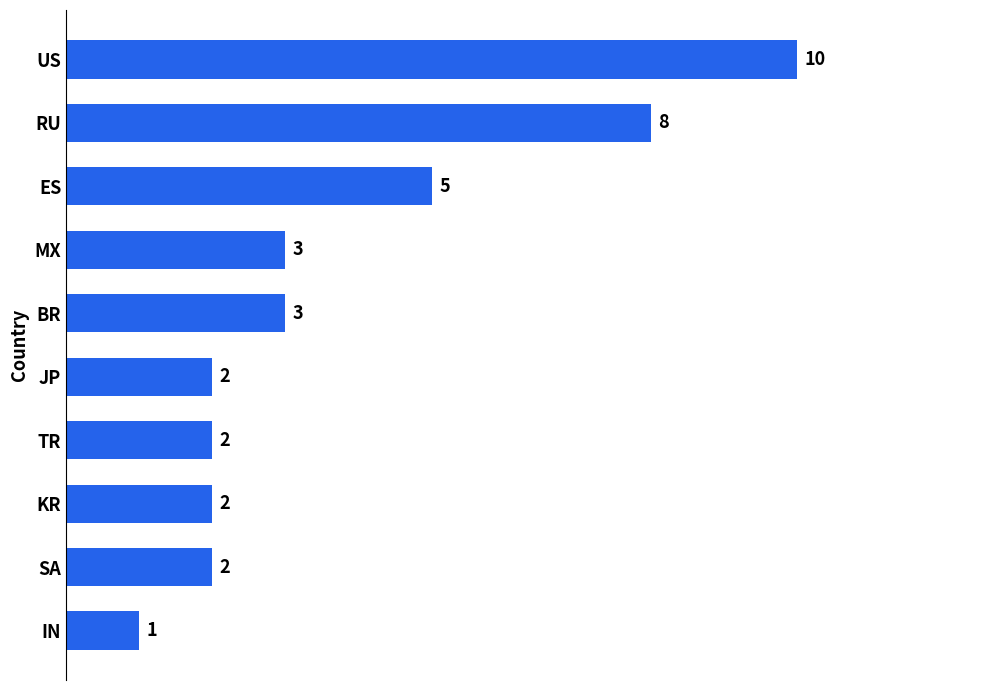

How many bars are there in total?

10